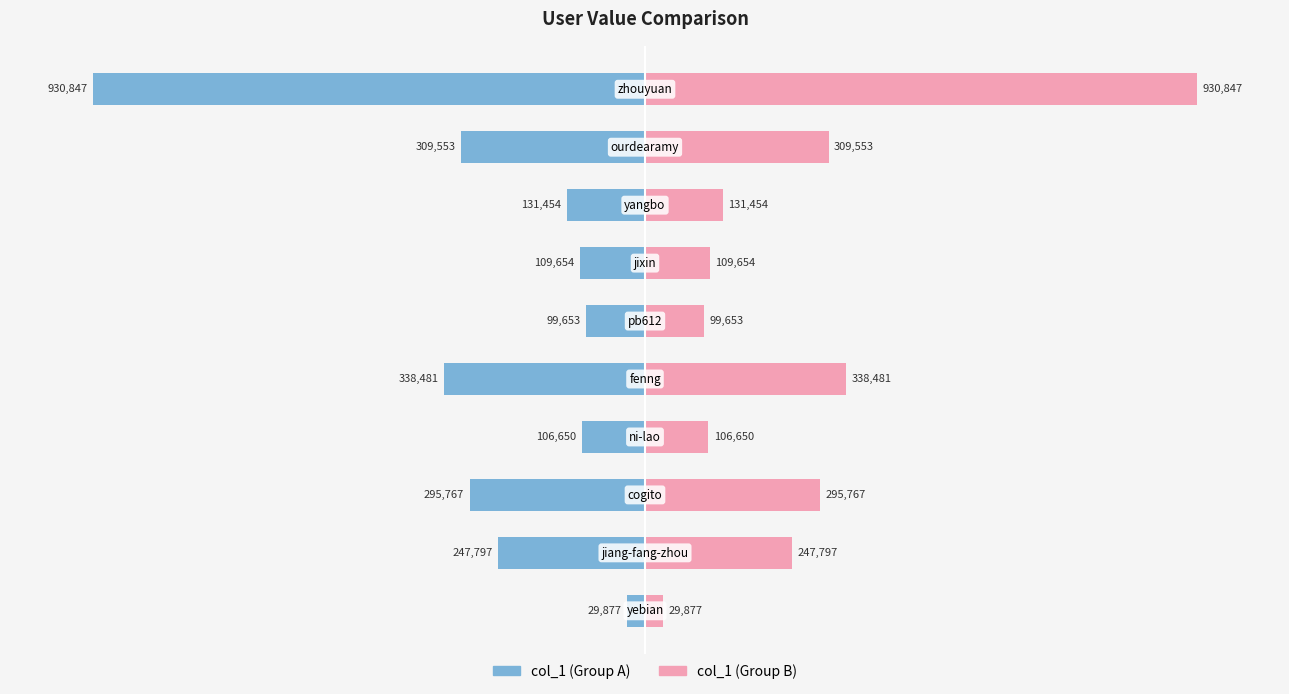

List the labels in order of col_1 (right) value, largest first.

9, 4, 8, 2, 1, 7, 6, 3, 5, 0